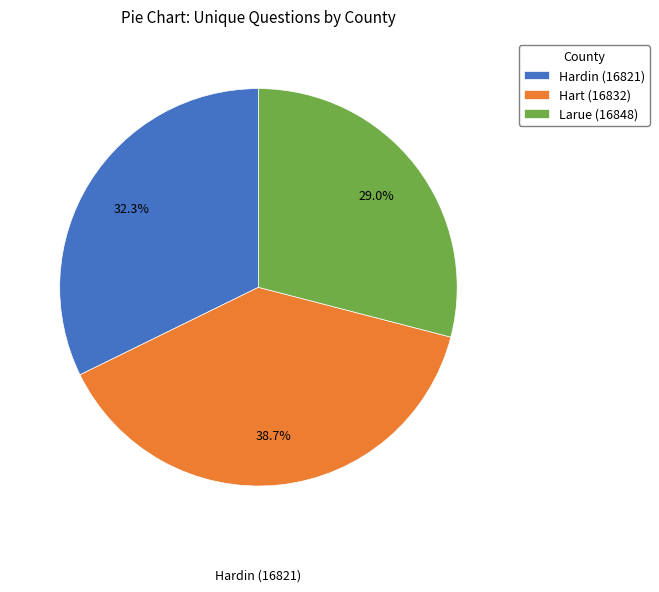

How many segments does this pie chart have?

3